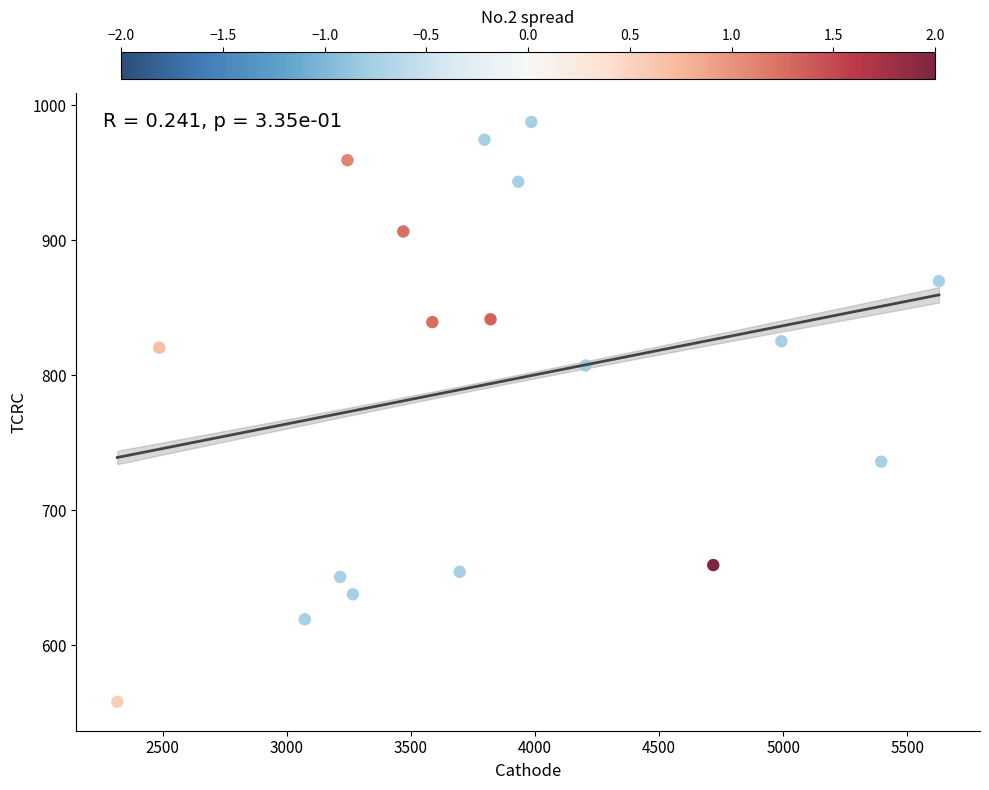

What is the range of Y values (max minus min)?

429.5